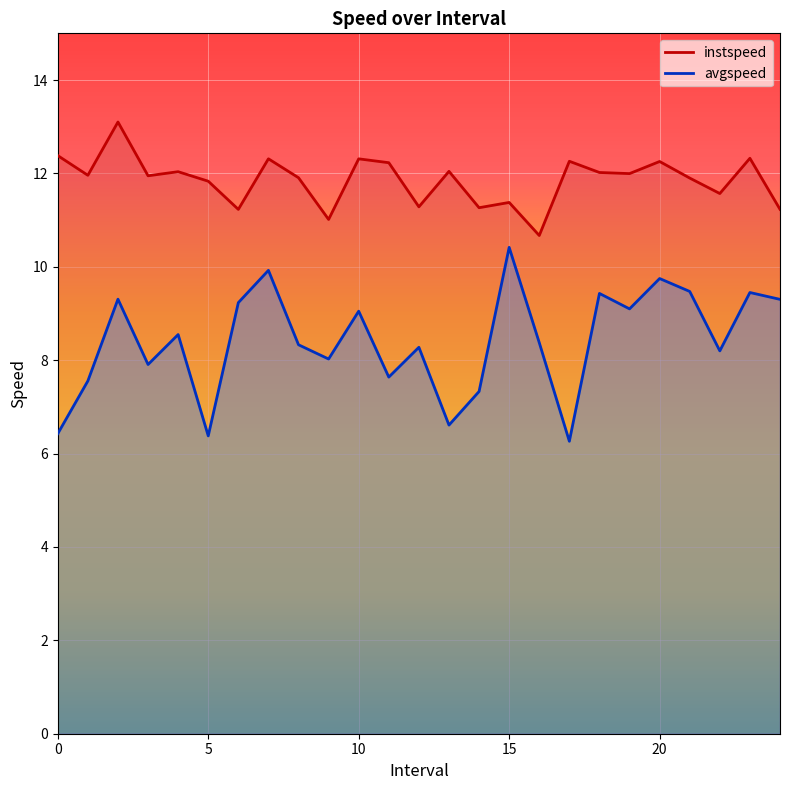

At which label does avgspeed reach its peak?

15.0